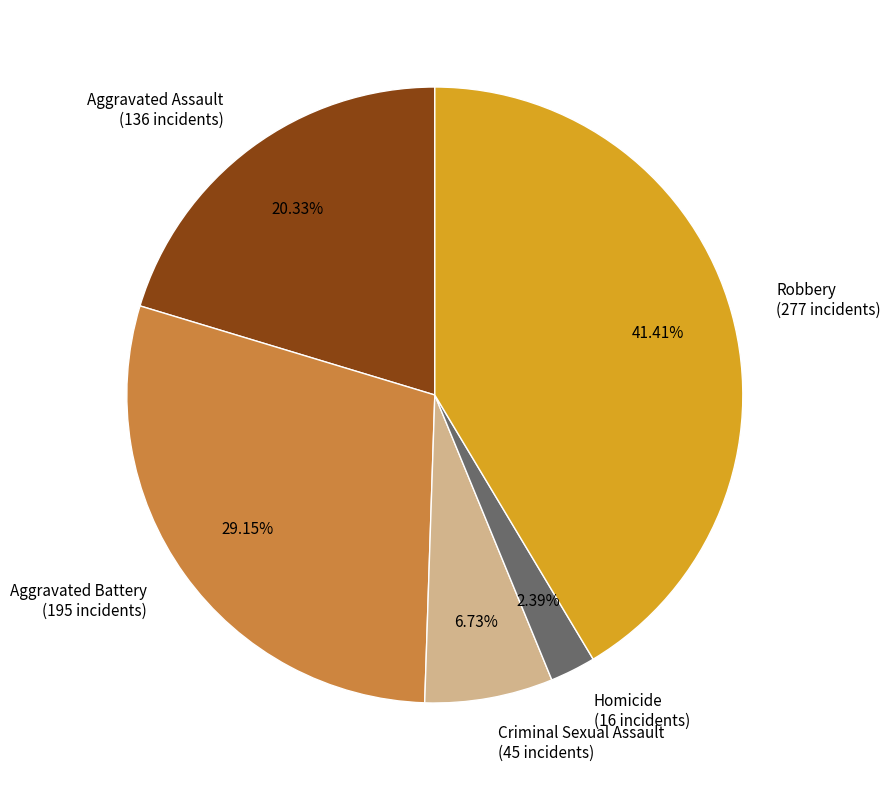

How much of the chart is everything except Robbery?

58.6%